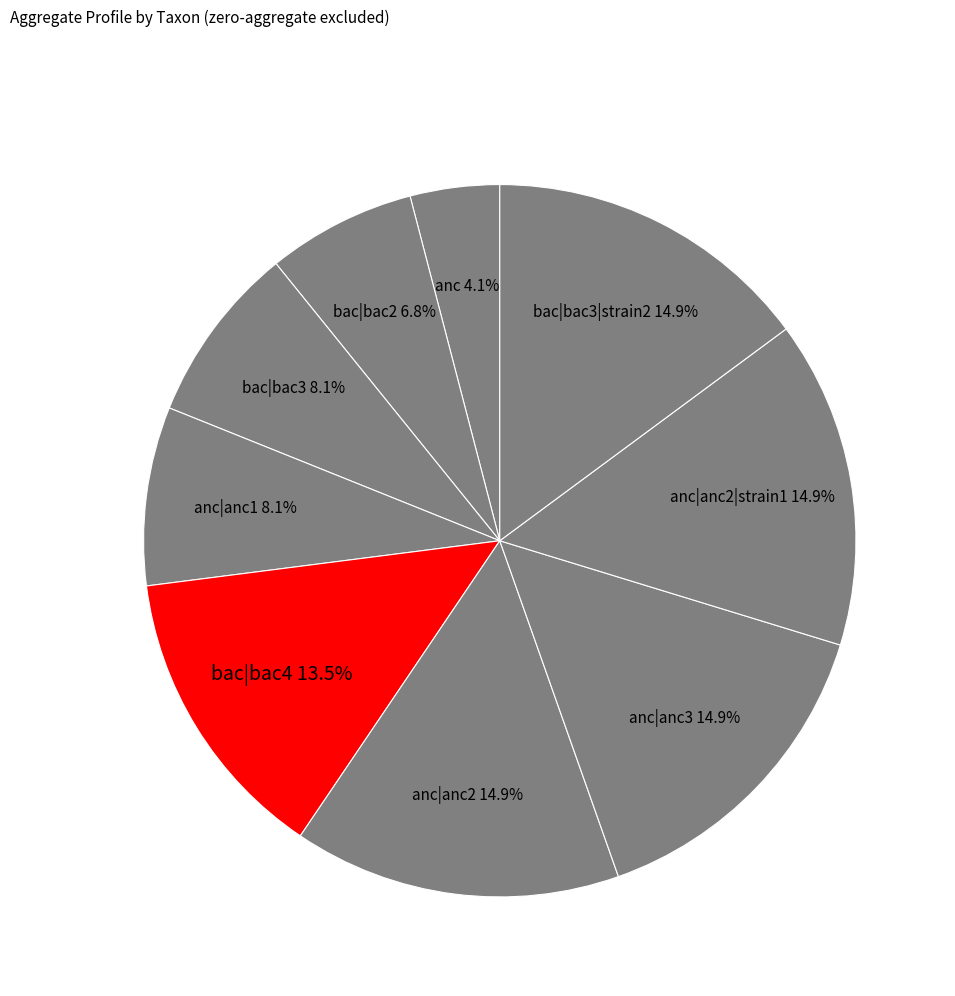

Is bac|bac3 the majority of the pie?

No